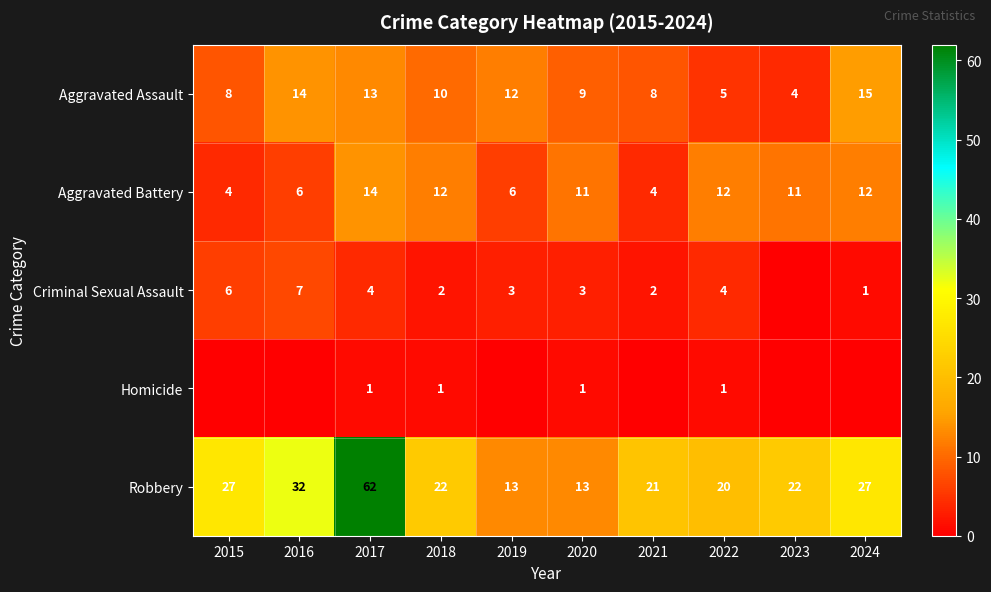

Is the value of Aggravated Battery at 2015 greater than the value of Homicide at 2020?

Yes